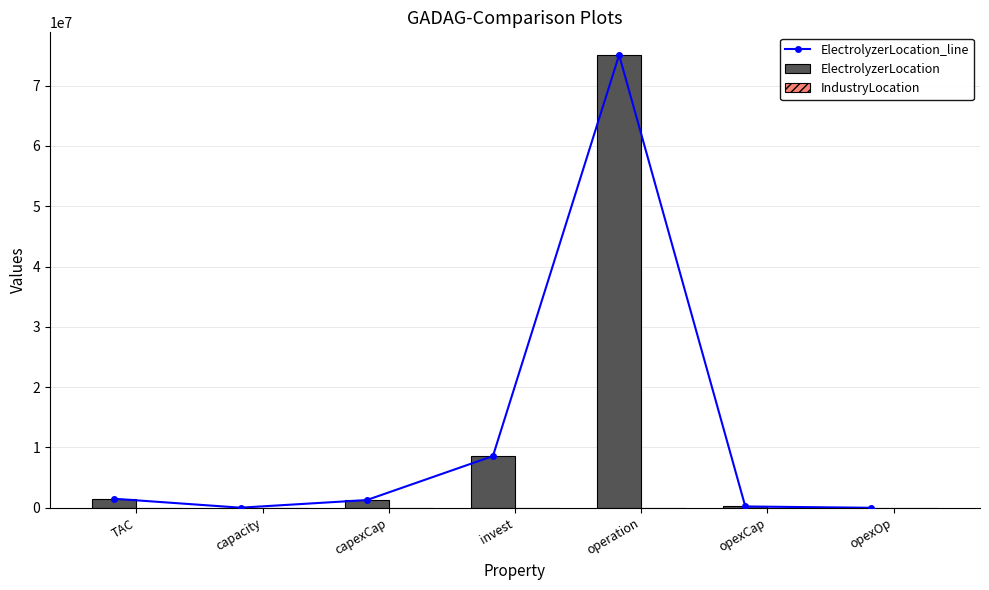

At which label does ElectrolyzerLocation first exceed 1277395?

TAC